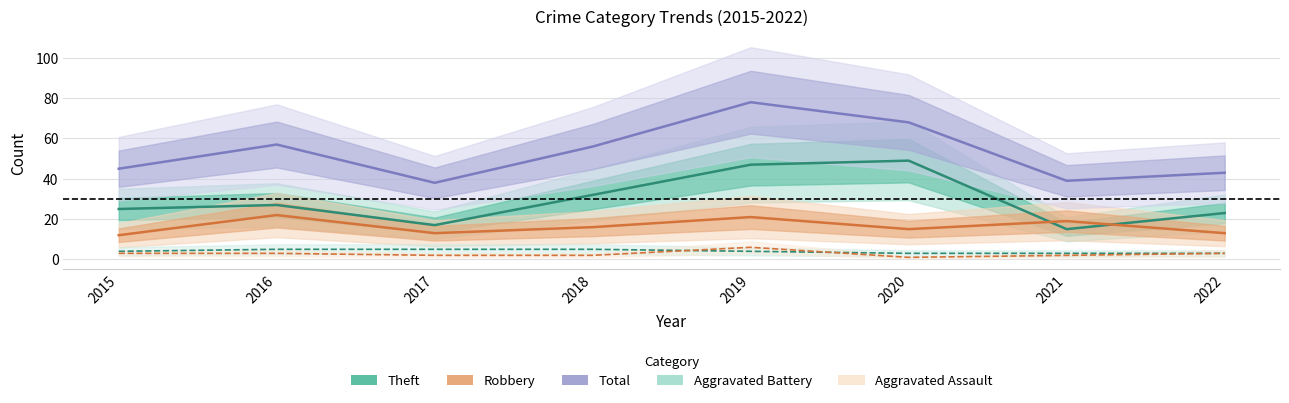

Which category has the lowest value in the Total series?

2017